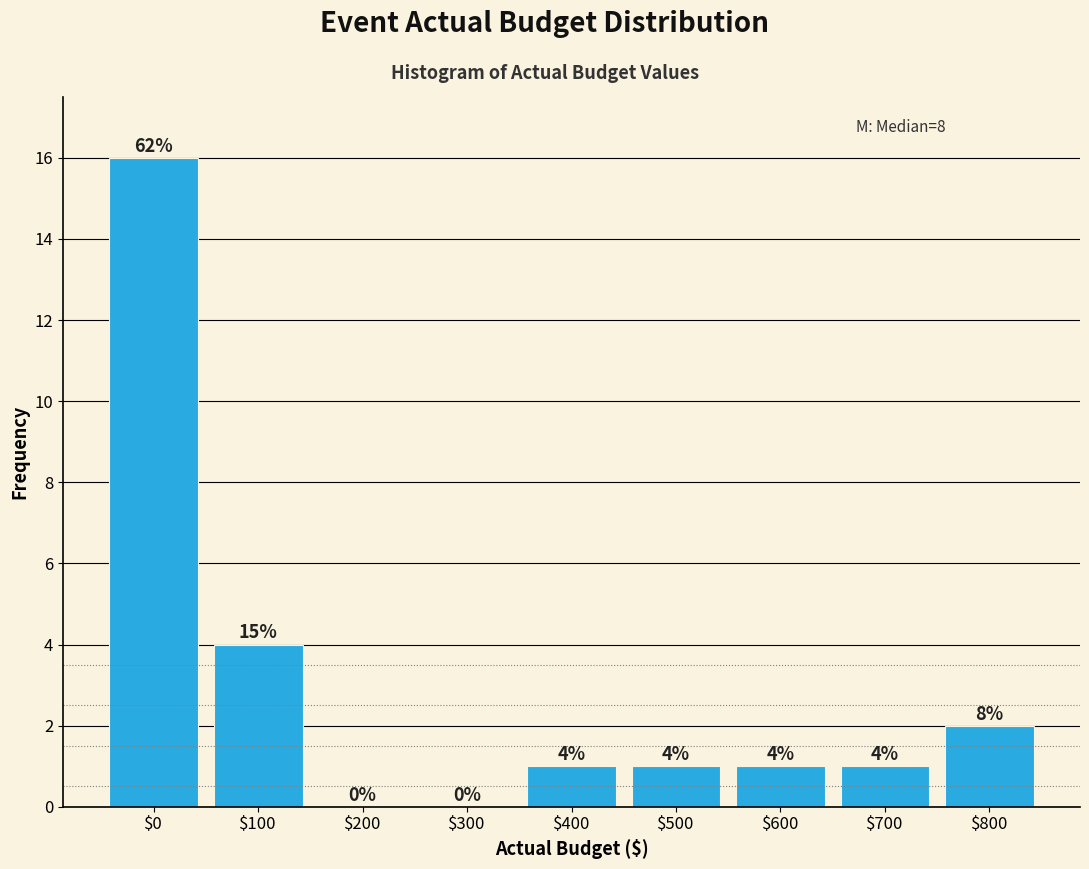

At which label is the value closest to 8?

$100